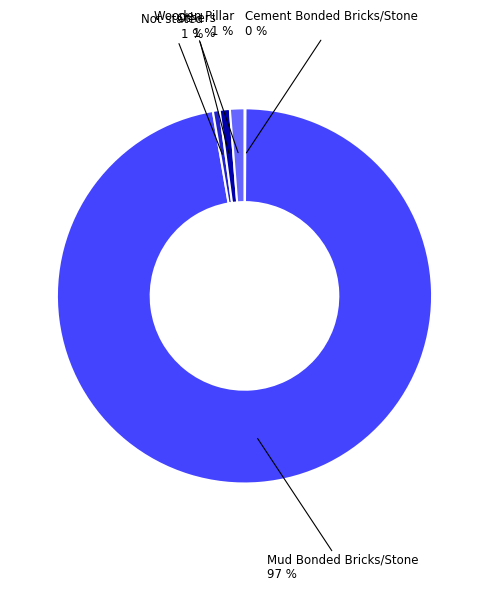

To the nearest percent, what is the average slice percentage?

20%